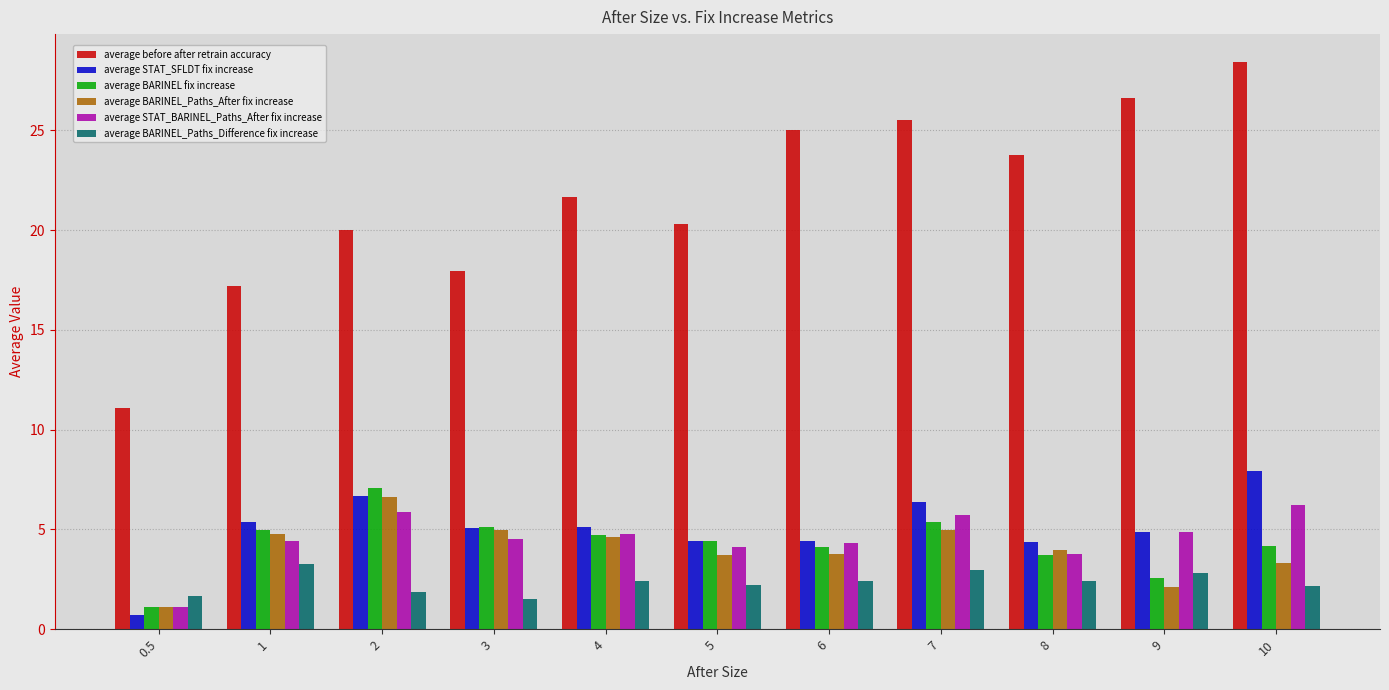

What is the label of the 11th bar from the right?

0.5